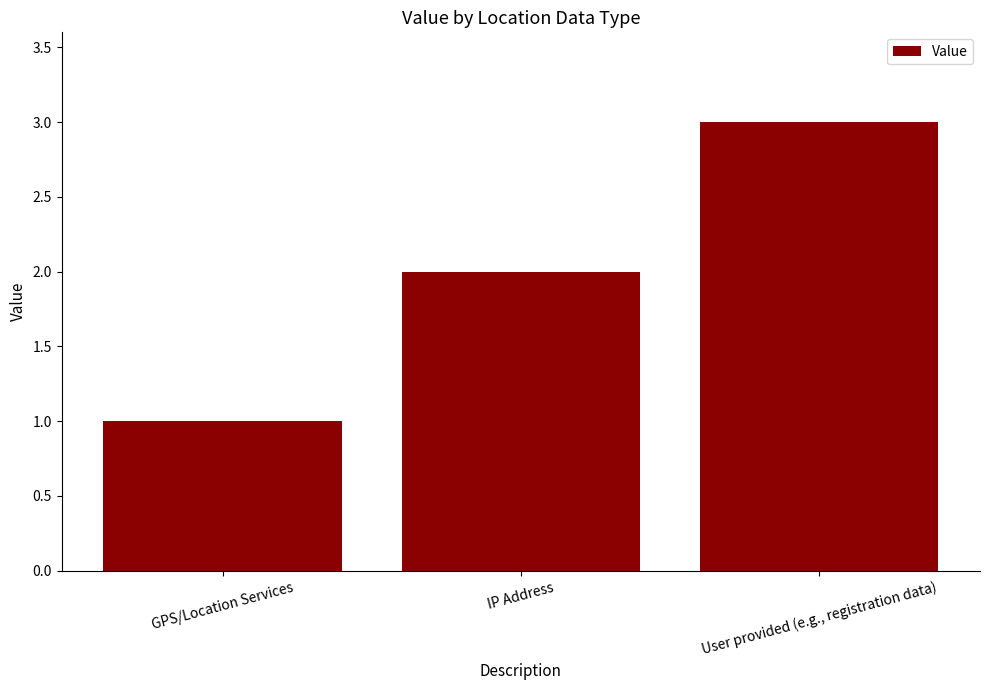

Is it true that the value at IP Address is 3?

False